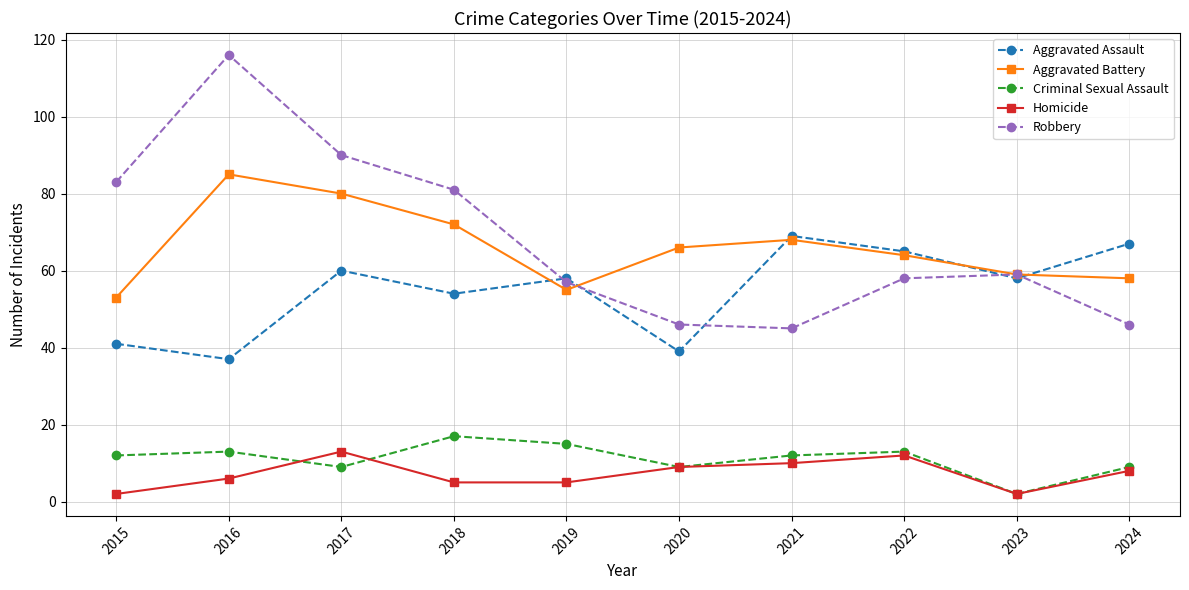

What is the spread (max minus min) of values at 2017?

81